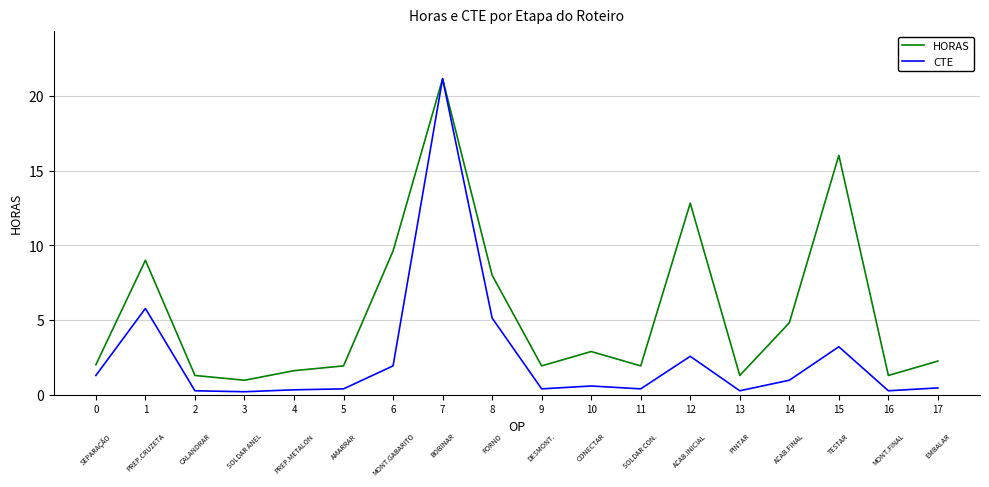

Is this an area chart (filled region under the line)?

No